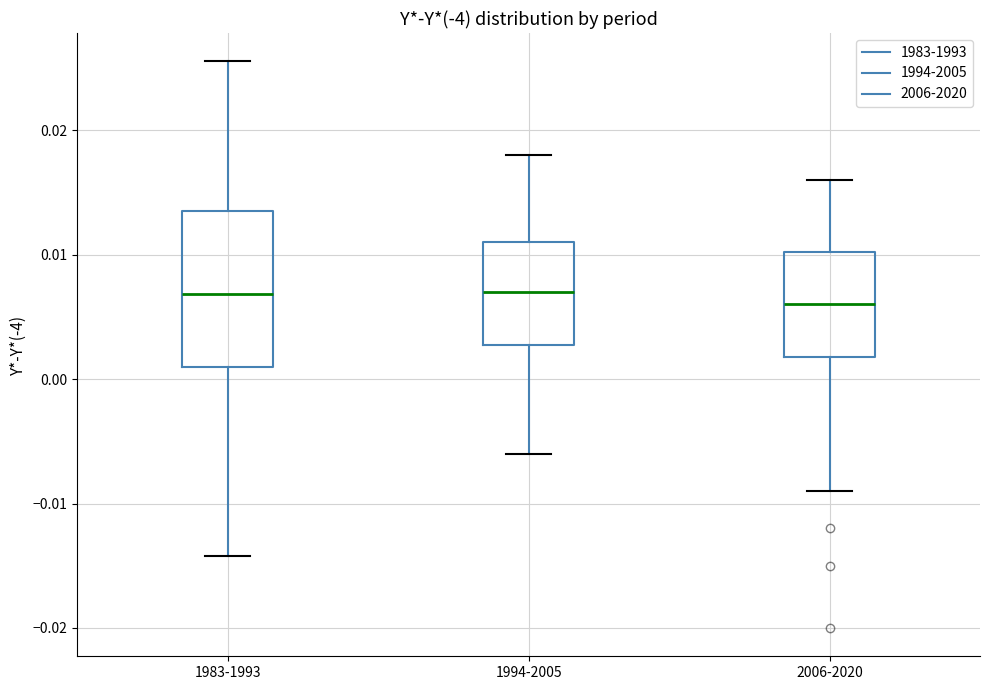

Reading left to right, read every box against the y-axis: the position of its median line, the range the box covers, and the ends of its whiskers. The values are not printed on the chart, so give them approximately, as read against the axis.

1983-1993: median 0.007, box 0.001 to 0.014, whiskers -0.014 to 0.026
1994-2005: median 0.007, box 0.003 to 0.011, whiskers -0.006 to 0.018
2006-2020: median 0.006, box 0.002 to 0.010, whiskers -0.009 to 0.016